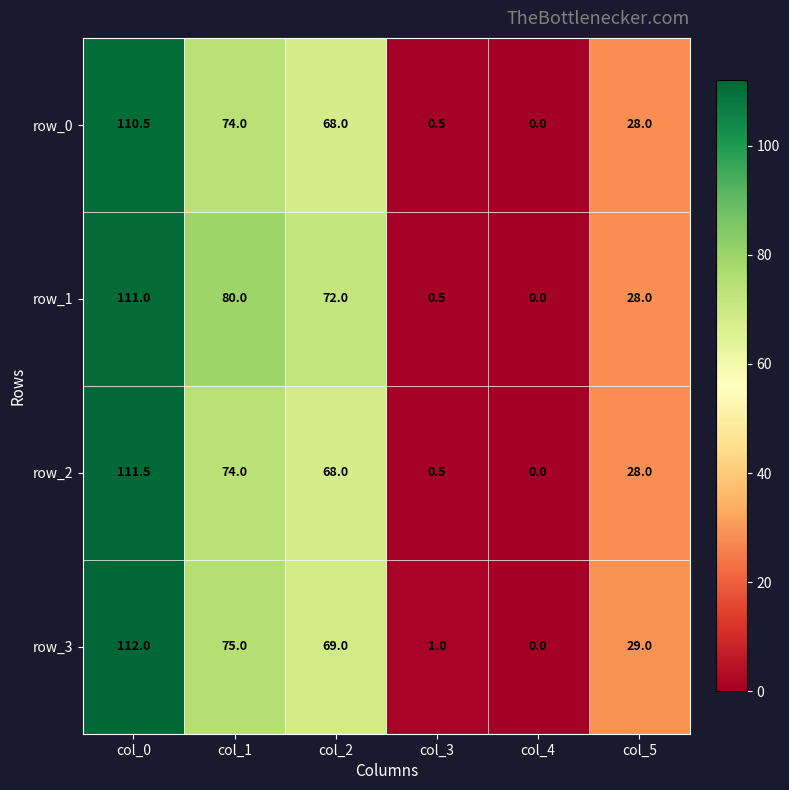

At which category does the chart reach its peak across all series?

col_0